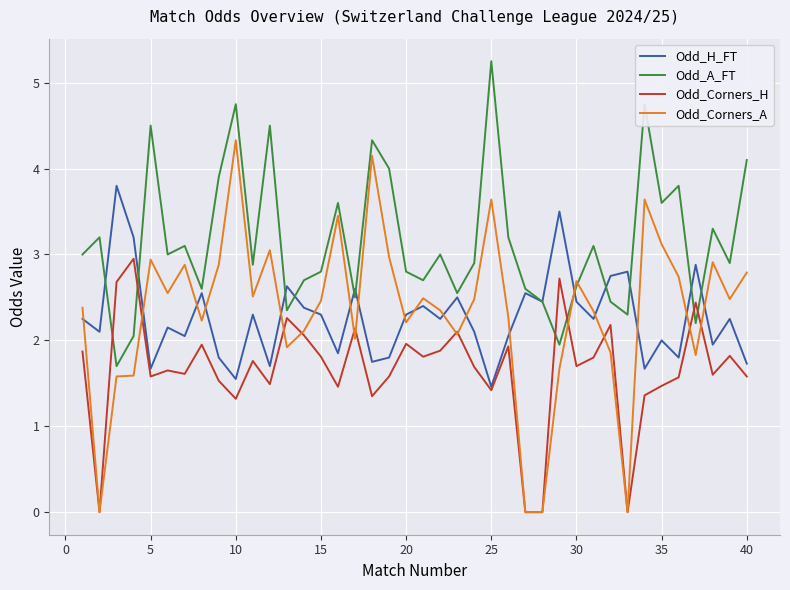

What is the sum of all Odd_Corners_A values?

93.6